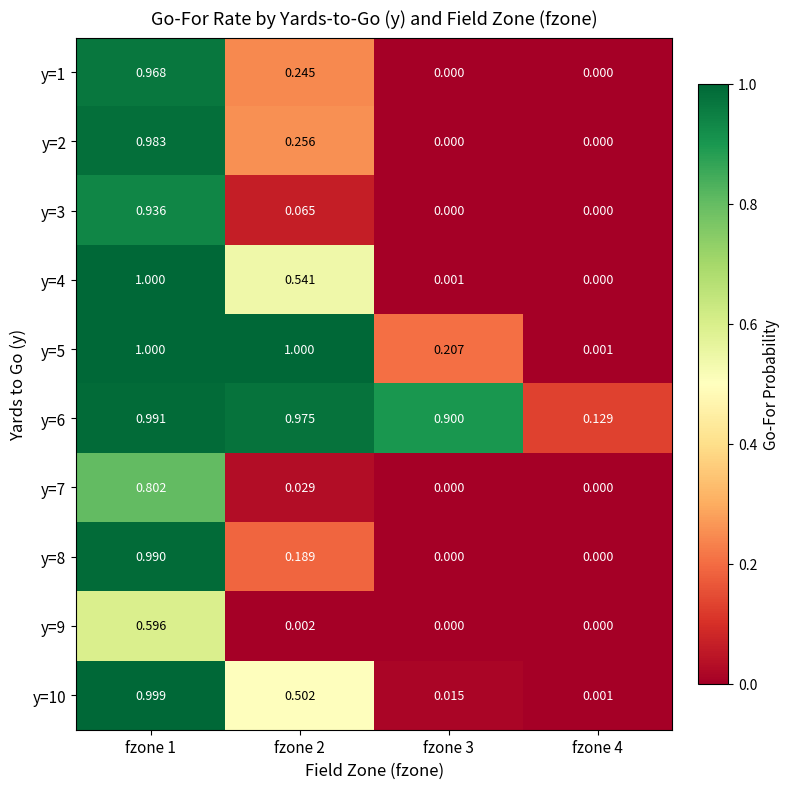

Is the value of y=5 at fzone 1 greater than the value of y=7 at fzone 1?

Yes